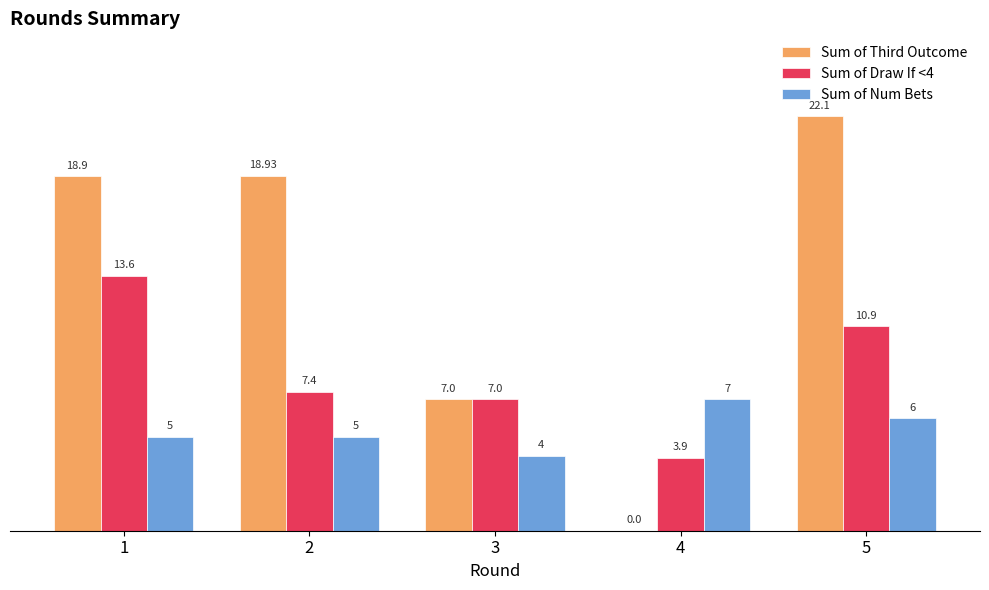

The Sum of Draw If <4 series shows 12.4 at 3. True or false?

False